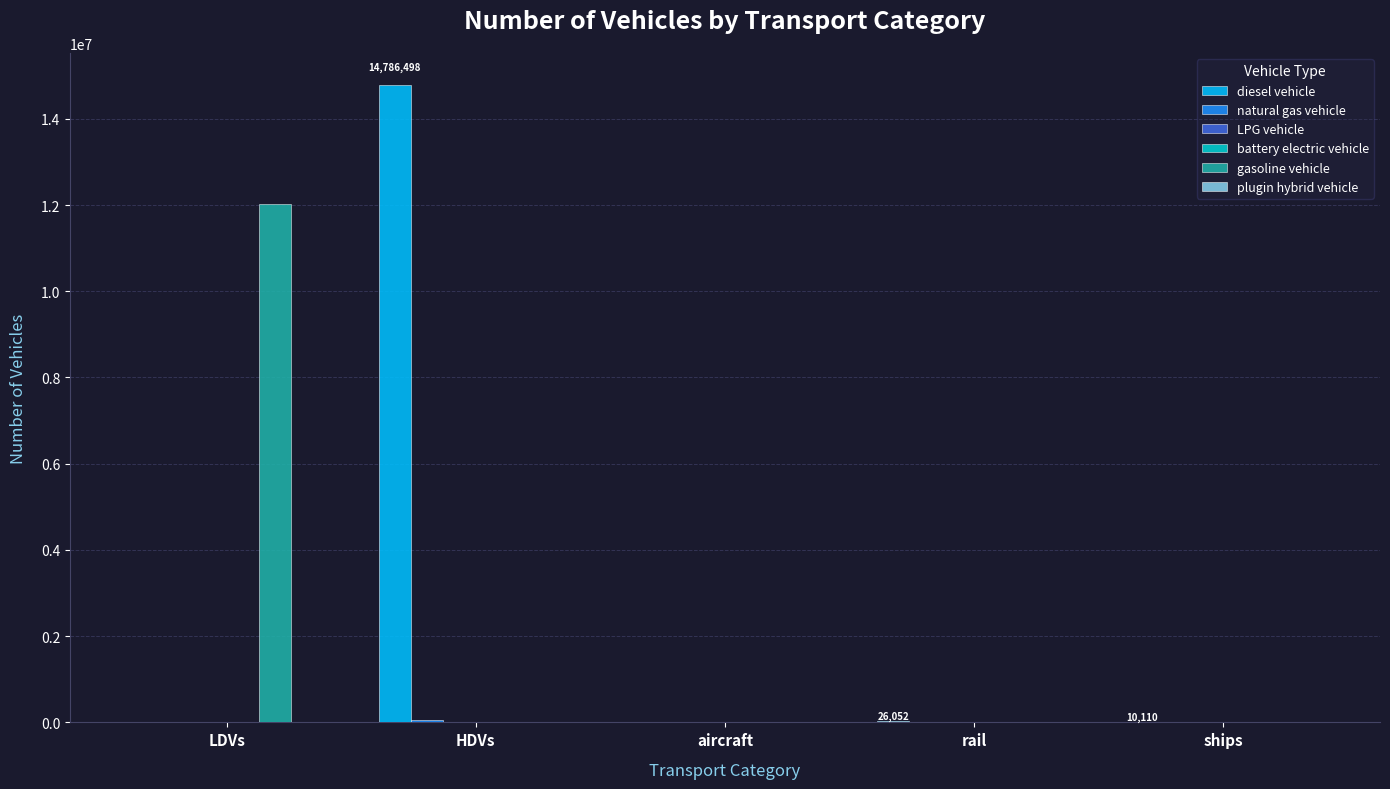

True or false: diesel vehicle has a value of 14786498.3 at HDVs.

True